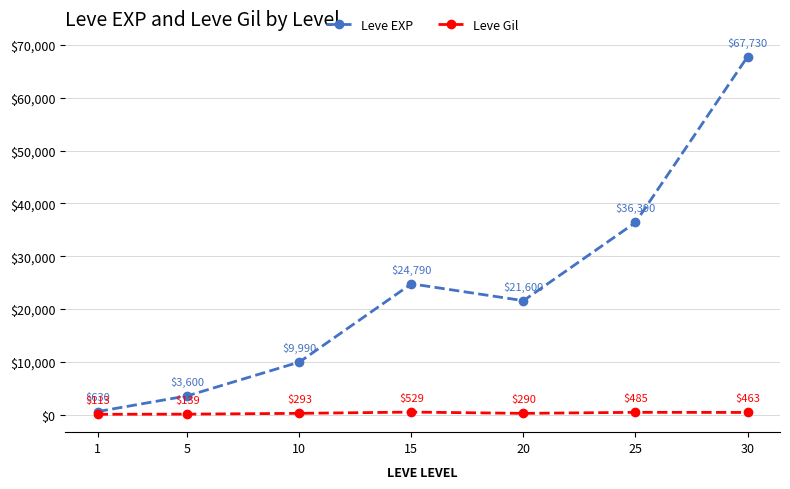

True or false: Leve EXP and Leve Gil intersect in this chart.

False